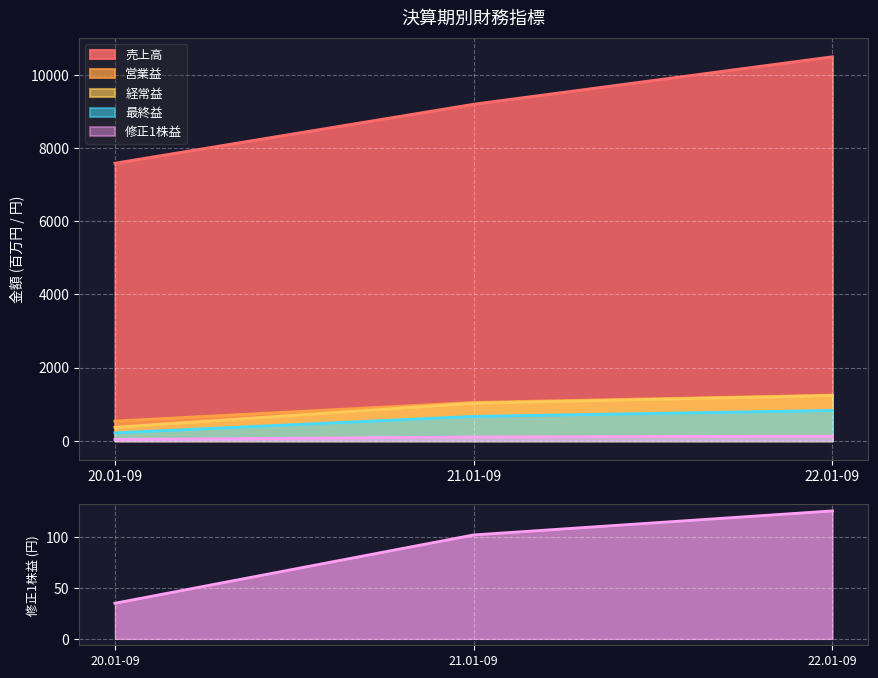

Reading left to right, what are all the values shown in this chart?

35.0	102.1	125.7